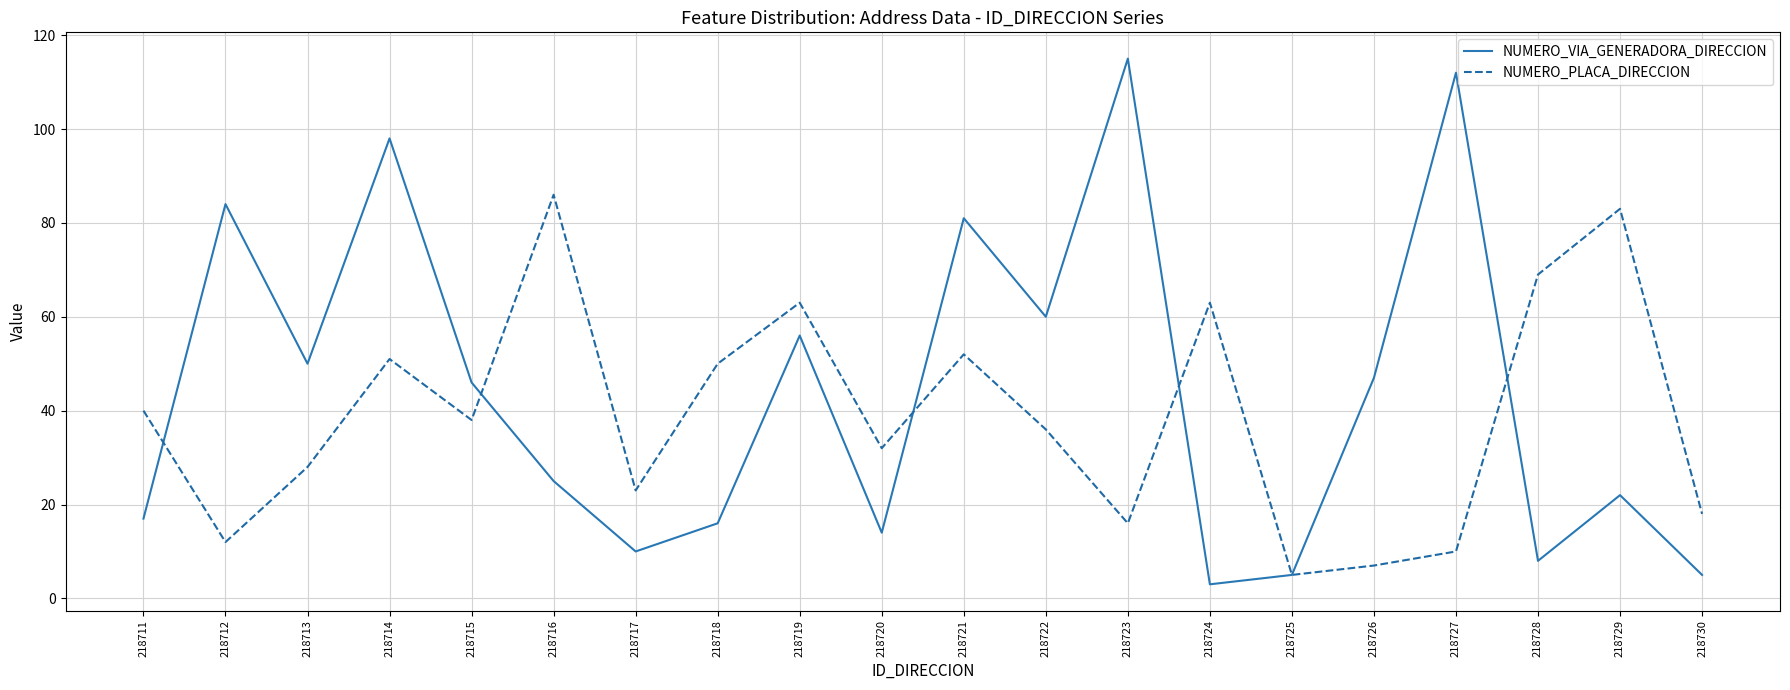

At which label does NUMERO_PLACA_DIRECCION reach its peak?

218716